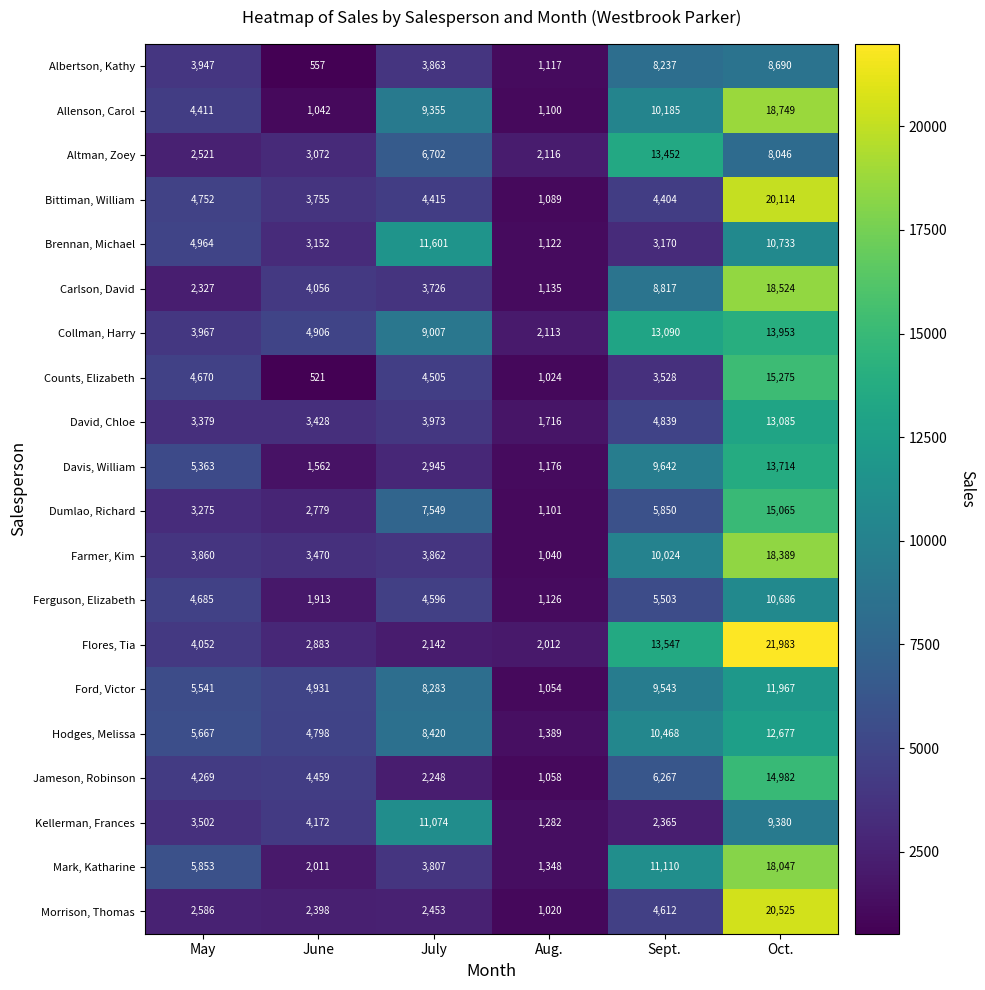

Which category has the lowest value in the Dumlao, Richard series?

Aug.